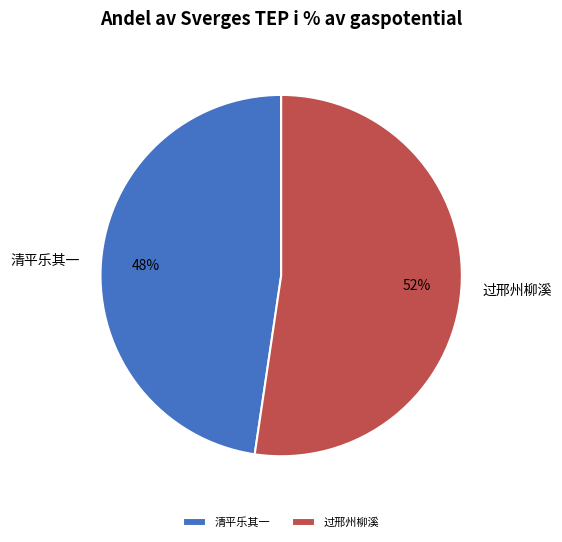

Rank the categories by value from lowest to highest.

清平乐其一, 过邢州柳溪